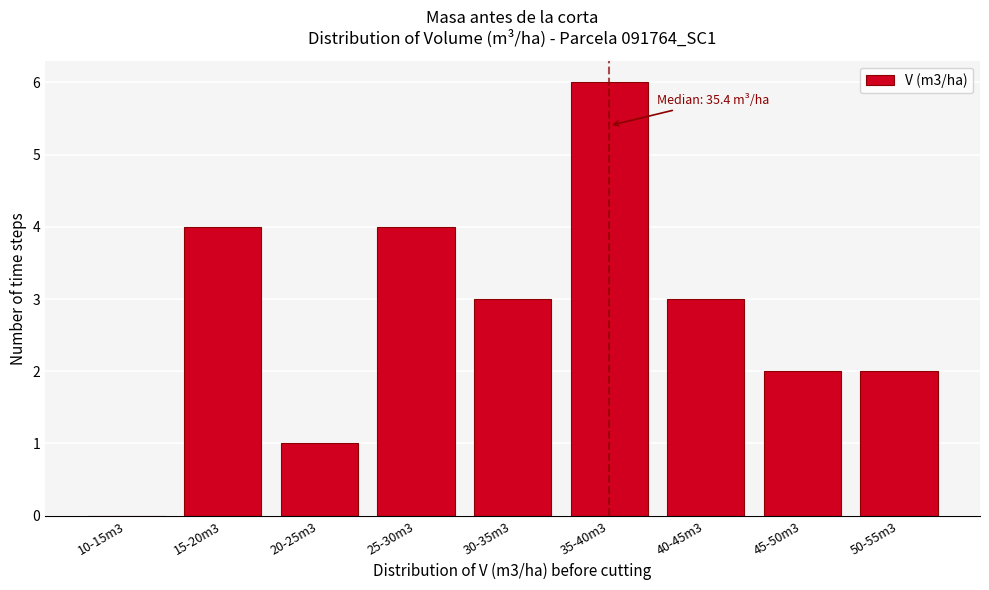

Reading left to right, list all the values displayed in this chart.

10-15m3=0	15-20m3=4	20-25m3=1	25-30m3=4	30-35m3=3	35-40m3=6	40-45m3=3	45-50m3=2	50-55m3=2